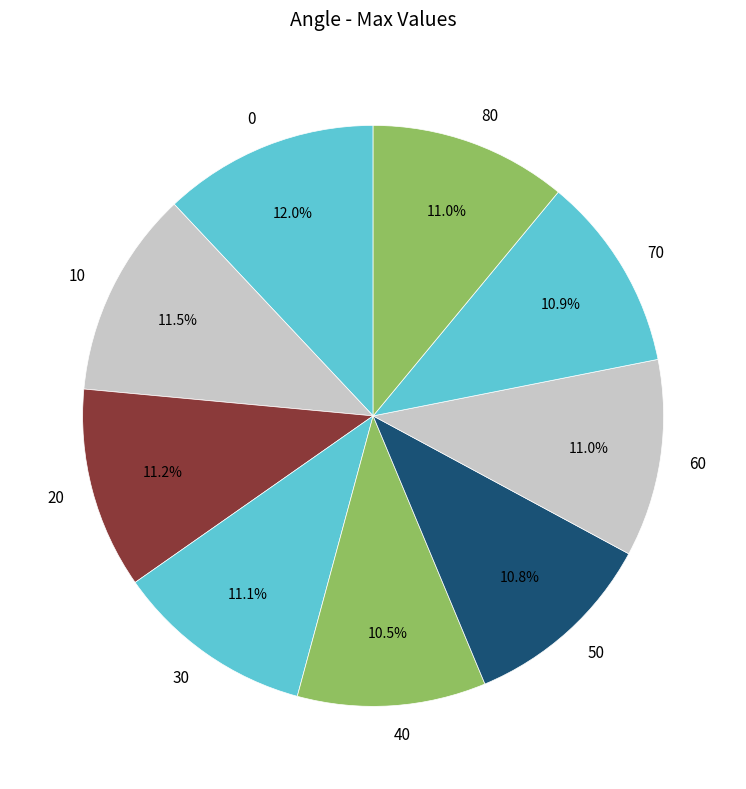

To the nearest percent, what is the average slice percentage?

11%